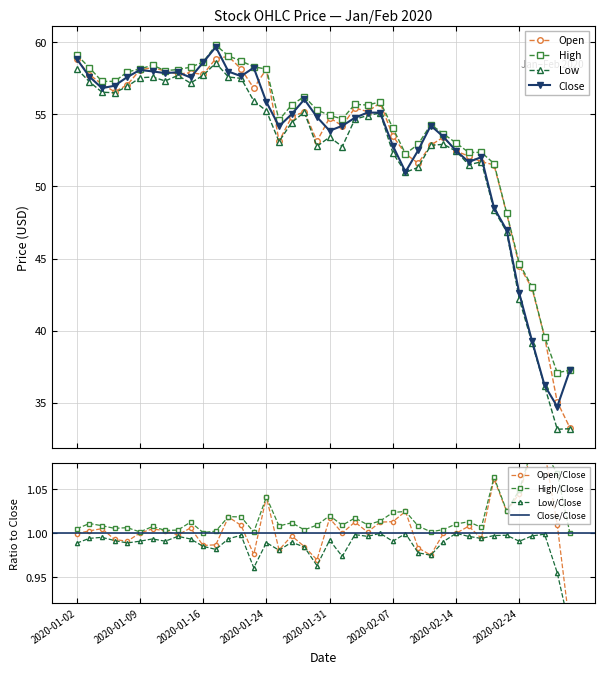

True or false: Open and High intersect in this chart.

False